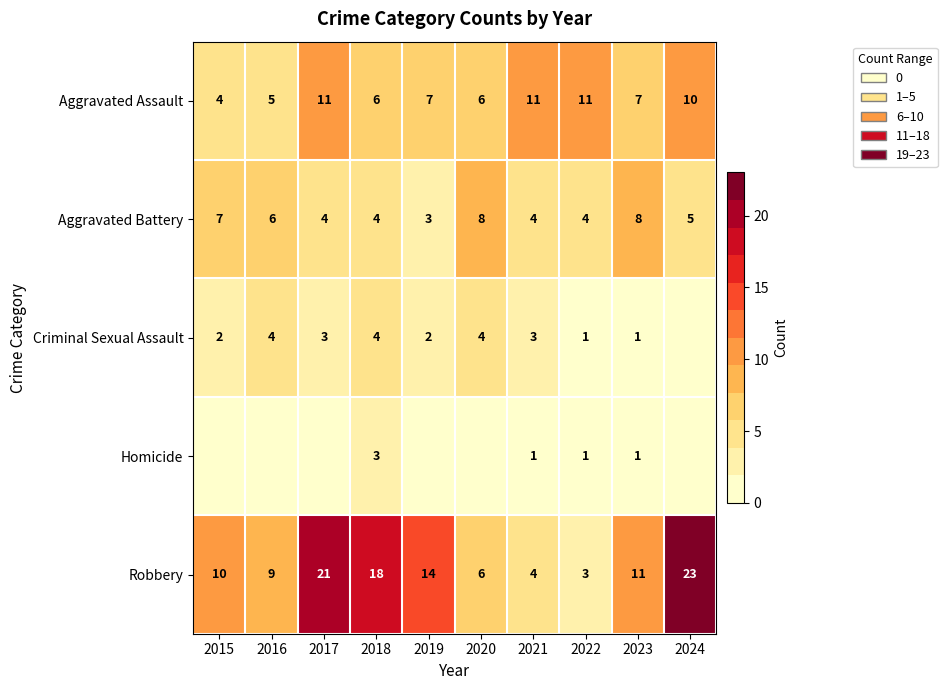

How many data points in Aggravated Assault are less than 7?

4